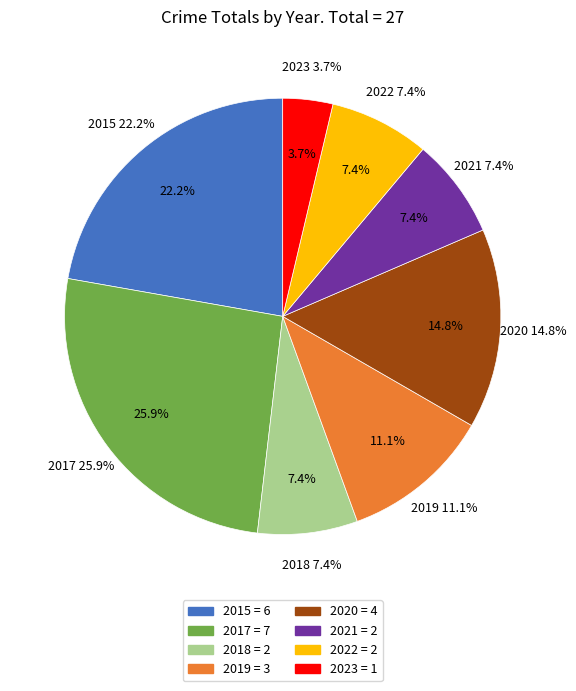

Rank the categories by value from lowest to highest.

2023, 2018, 2021, 2022, 2019, 2020, 2015, 2017